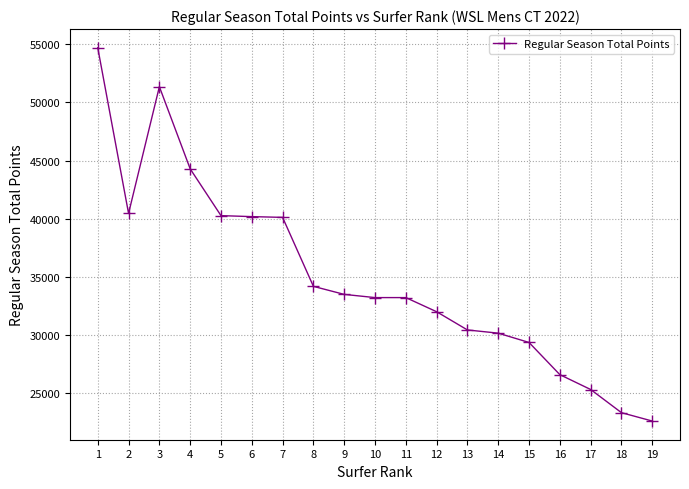

Approximately how many times larger is the value at 10 compared to 6?

0.8